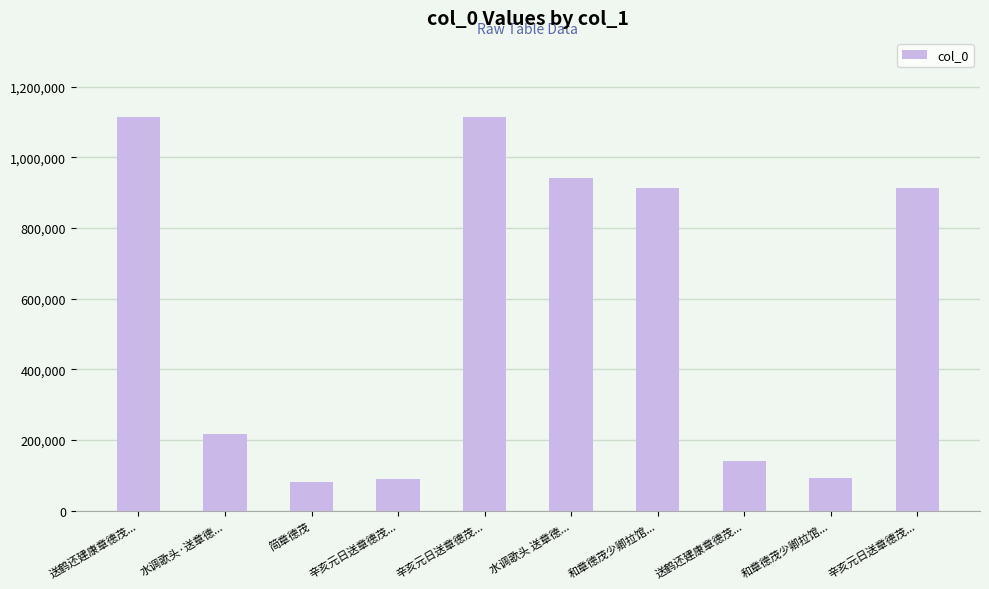

Approximately how many times larger is the value at 水调歌头 送章德... compared to 送鹤还建康章德茂...?

0.8